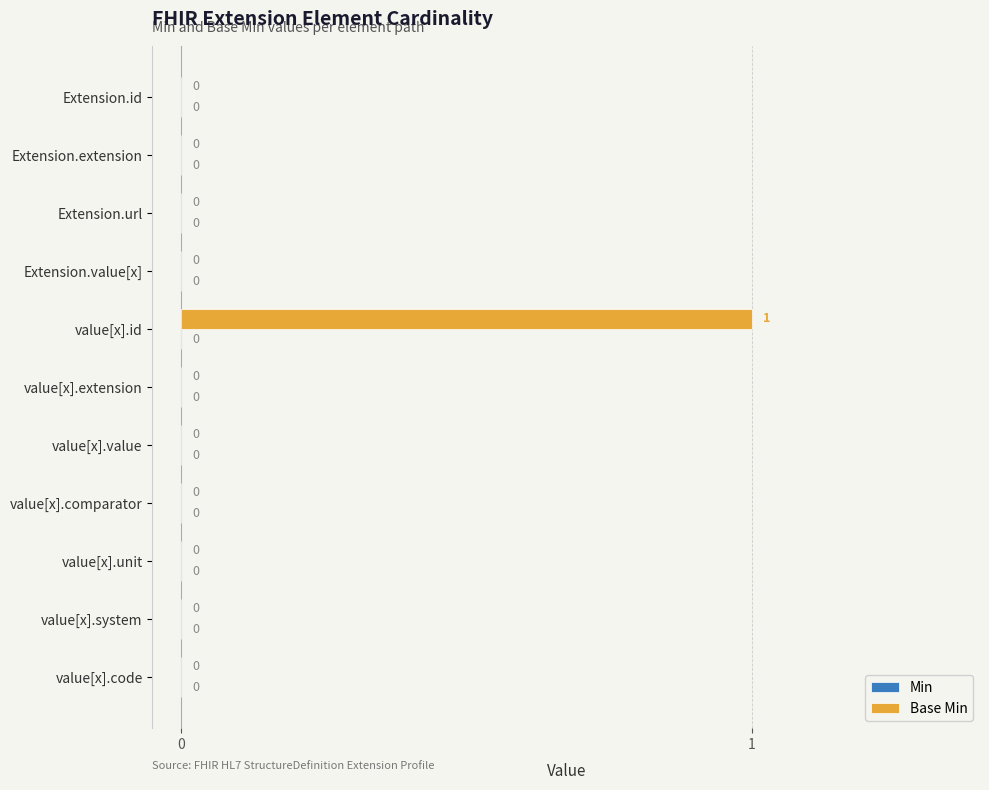

What is the change in value from Extension.id to value[x].id?

+1